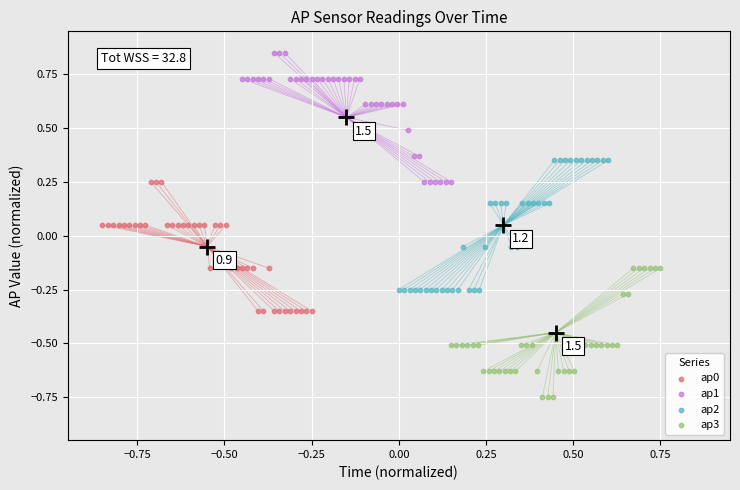

Which series contains the lowest Y value?

ap3